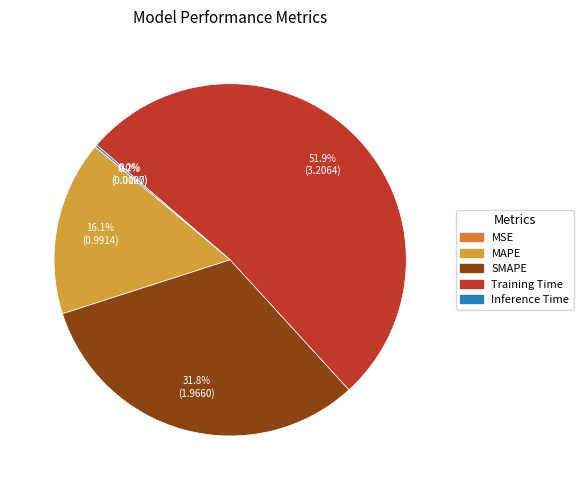

Between SMAPE and Inference Time, which is larger?

SMAPE